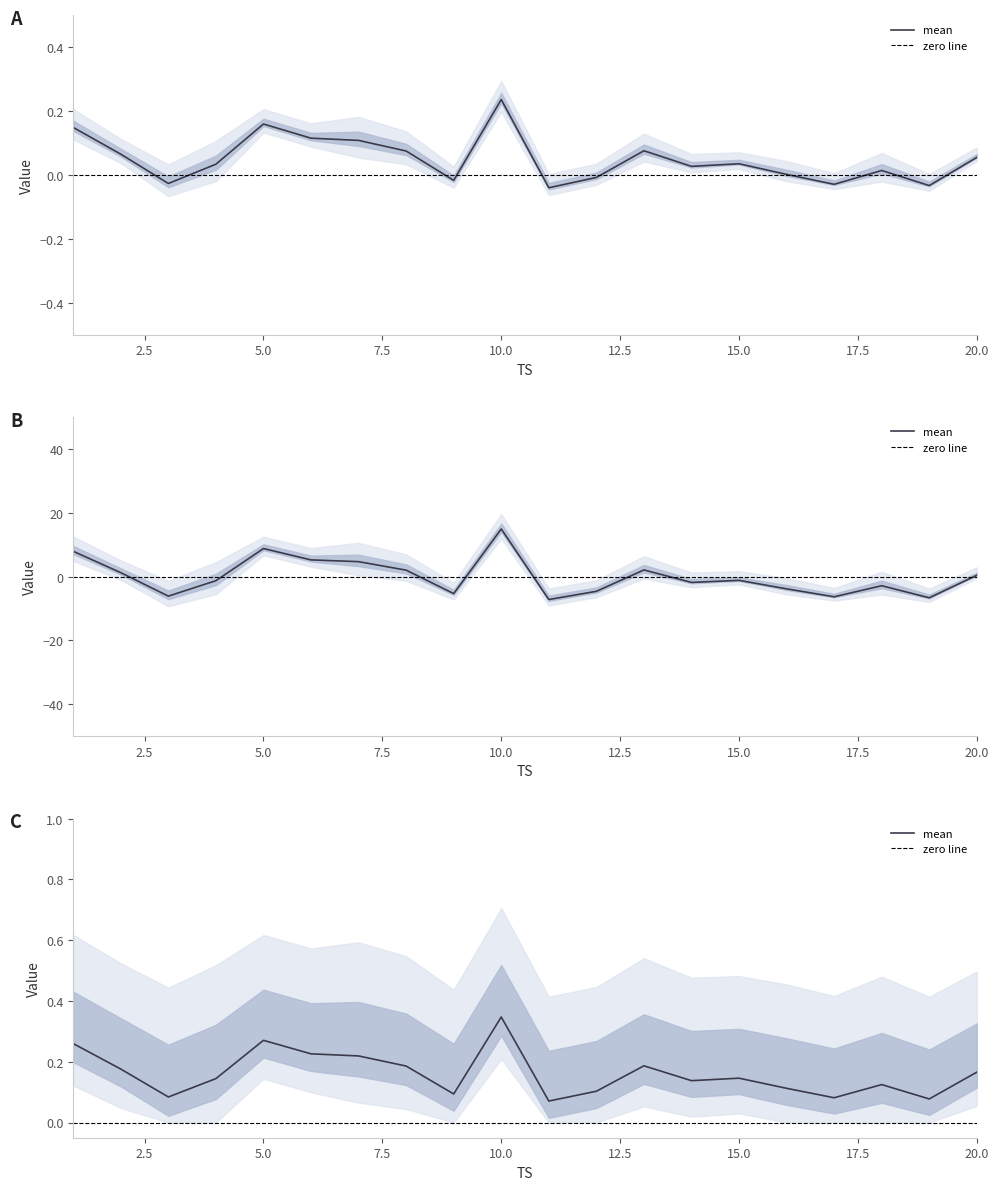

What is the value of the 2021 point at the 16th from the left?

0.1